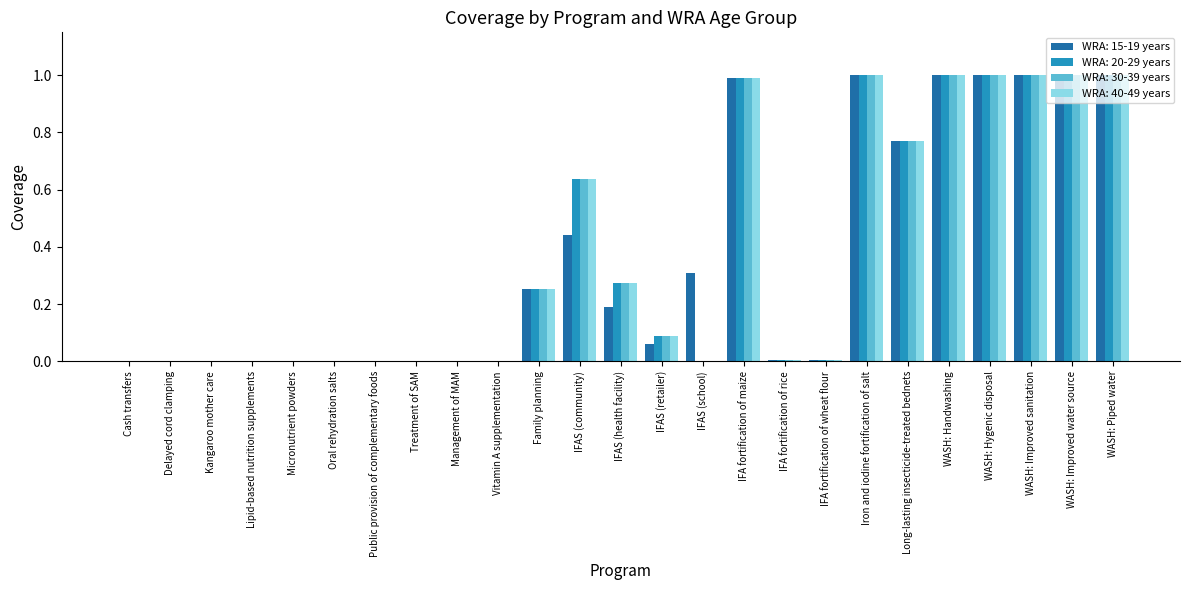

What is the difference between the WRA: 15-19 years values at WASH: Piped water and IFA fortification of wheat flour?

1.0